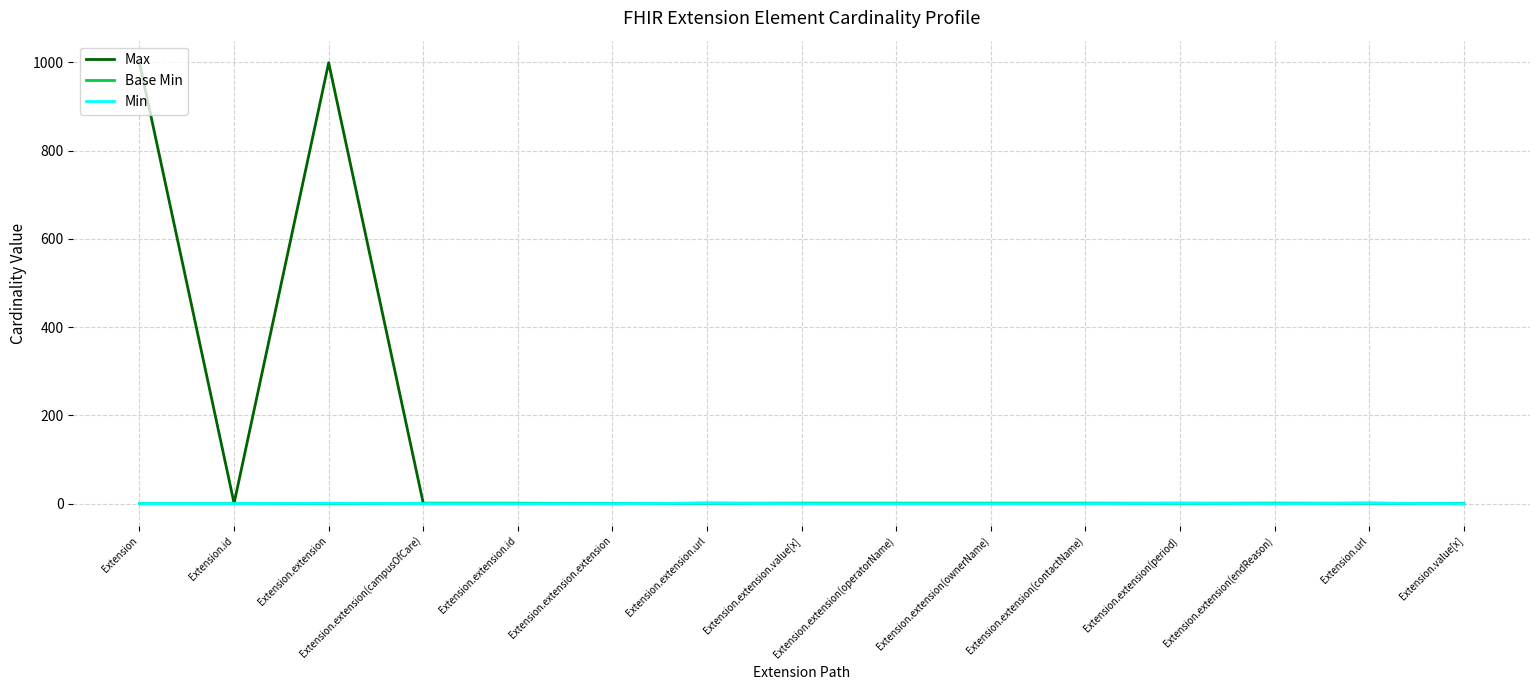

The value of Max at Extension.extension.id is 1. True or false?

True